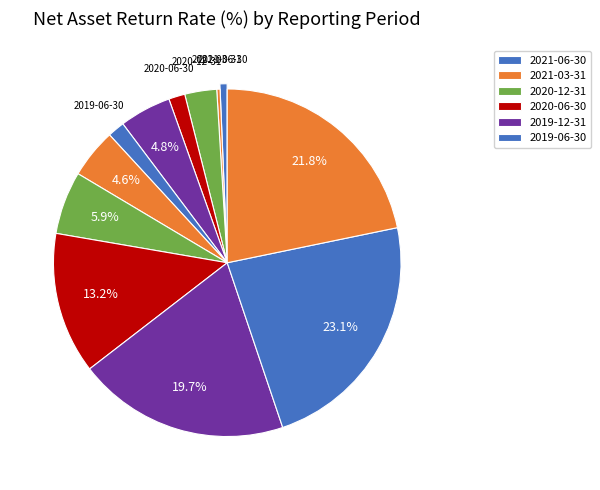

How many slices are in this pie chart?

12